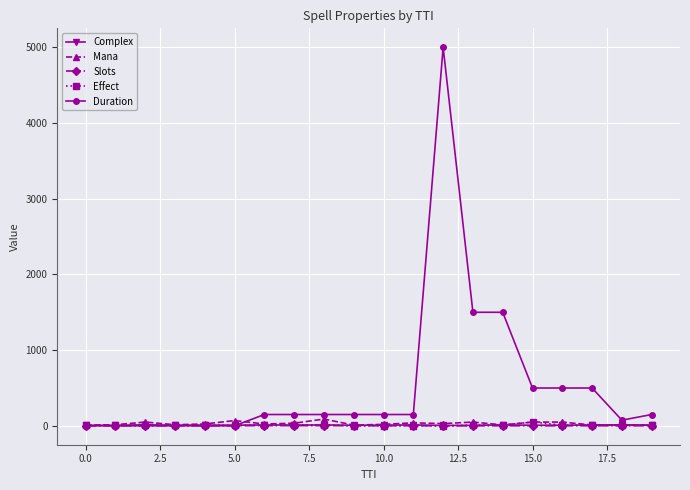

What is the sum of all Duration values?

10631